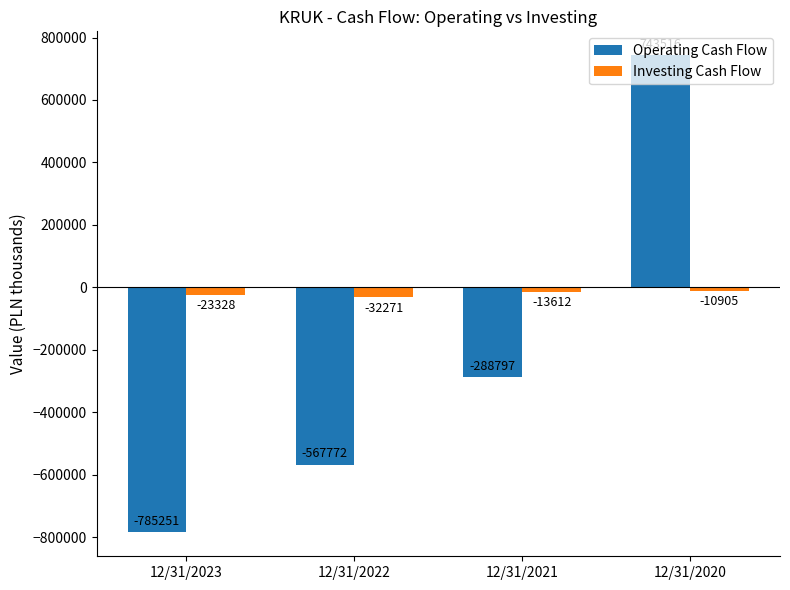

The Operating Cash Flow series shows 1337175 at 12/31/2020. True or false?

False